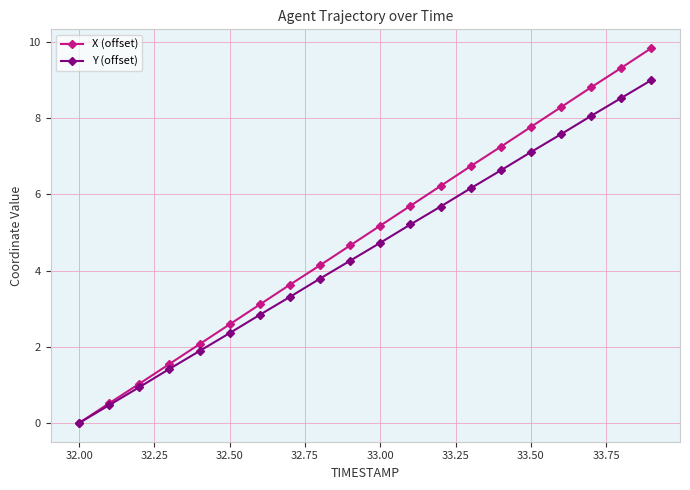

What are all the series names shown in the legend?

X (offset), Y (offset)